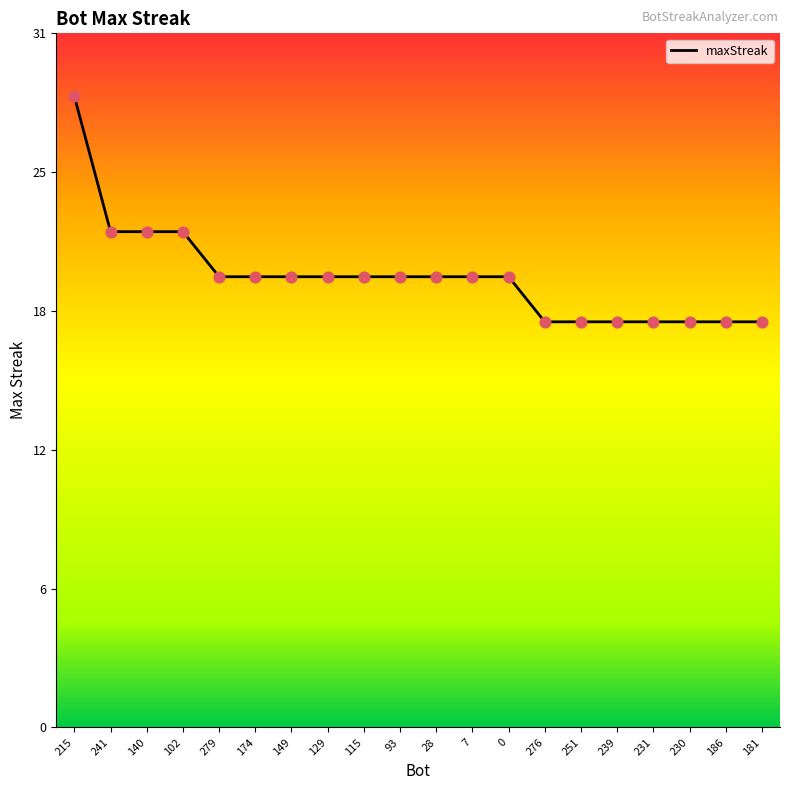

What is the ratio of the value at 251 to the value at 93?

0.9